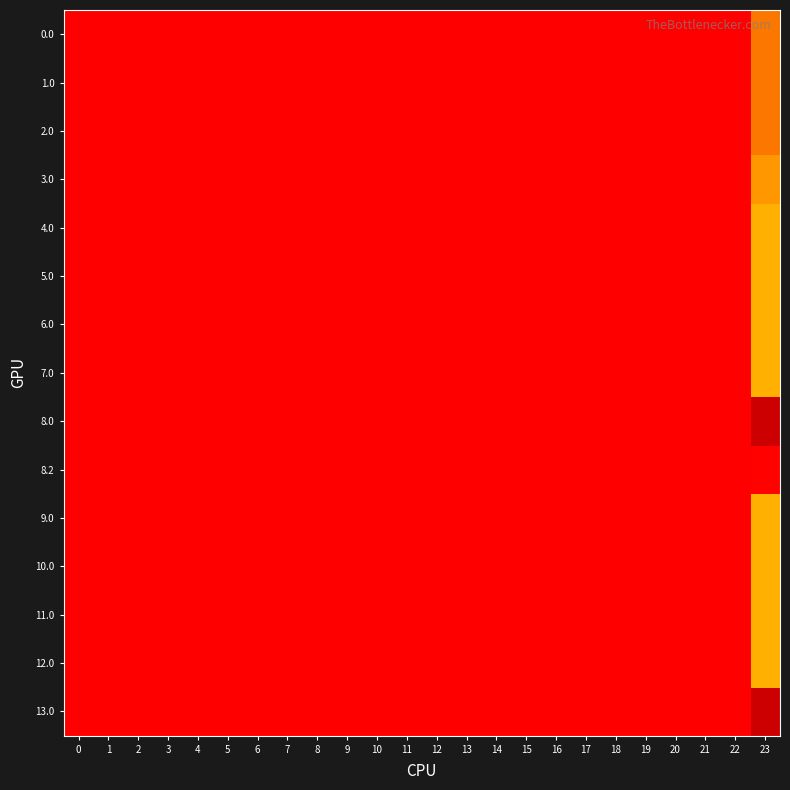

How many data points does each series have?

24